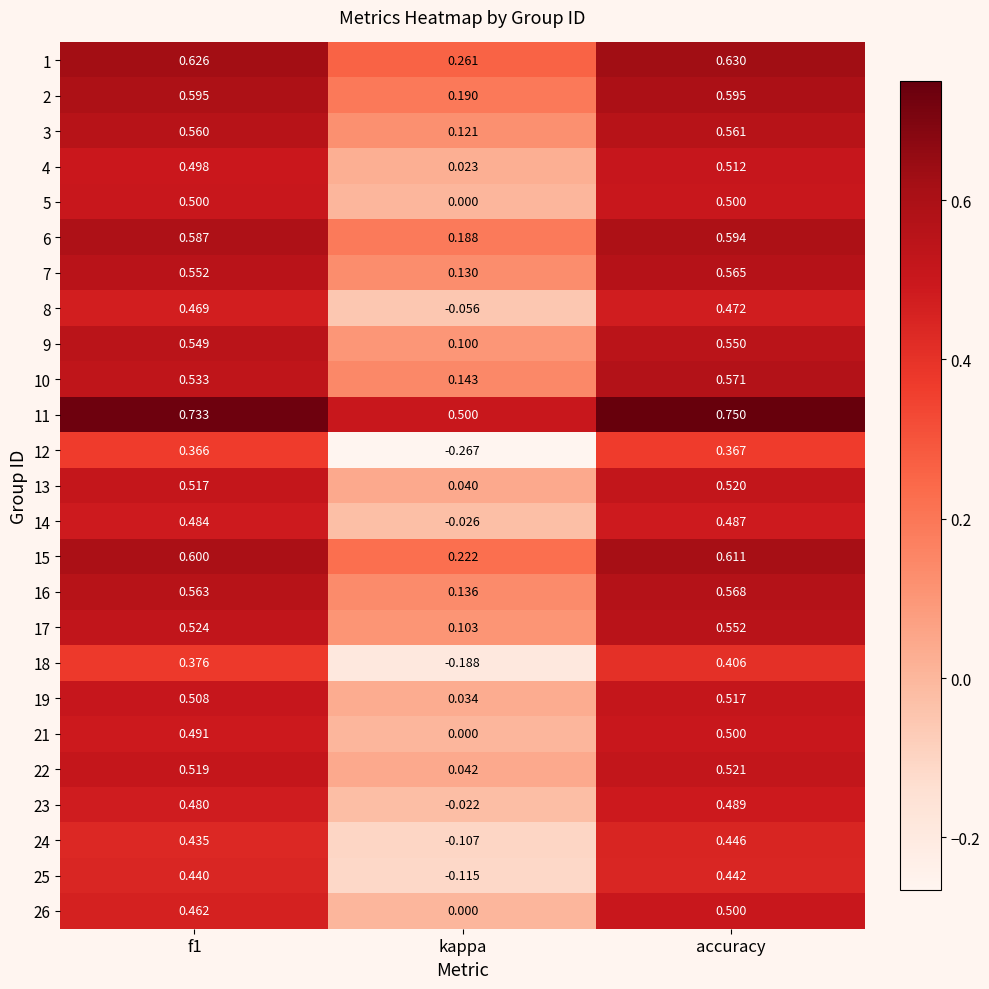

Where is 23 nearest to the value 0?

kappa